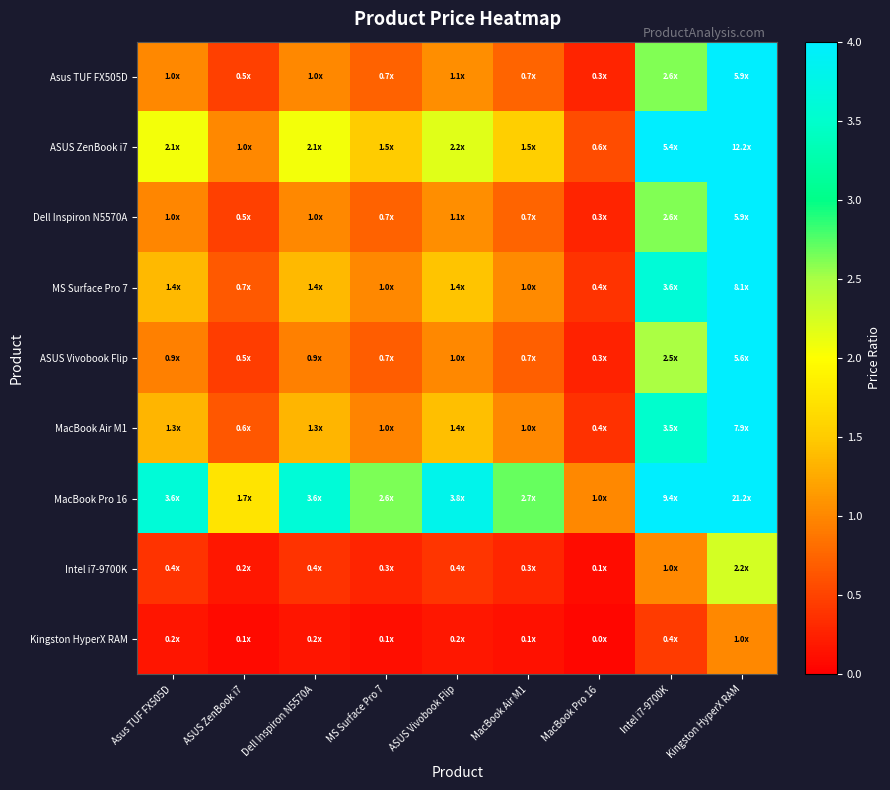

Reading left to right, transcribe all the data shown in this chart.

Asus TUF FX505D: Asus TUF FX505D=1.0	ASUS ZenBook i7=0.5	Dell Inspiron N5570A=1.0	MS Surface Pro 7=0.7	ASUS Vivobook Flip=1.1	MacBook Air M1=0.7	MacBook Pro 16=0.3	Intel i7-9700K=2.6	Kingston HyperX RAM=5.9
ASUS ZenBook i7: Asus TUF FX505D=2.1	ASUS ZenBook i7=1.0	Dell Inspiron N5570A=2.1	MS Surface Pro 7=1.5	ASUS Vivobook Flip=2.2	MacBook Air M1=1.5	MacBook Pro 16=0.6	Intel i7-9700K=5.4	Kingston HyperX RAM=12.2
Dell Inspiron N5570A: Asus TUF FX505D=1.0	ASUS ZenBook i7=0.5	Dell Inspiron N5570A=1.0	MS Surface Pro 7=0.7	ASUS Vivobook Flip=1.1	MacBook Air M1=0.7	MacBook Pro 16=0.3	Intel i7-9700K=2.6	Kingston HyperX RAM=5.9
MS Surface Pro 7: Asus TUF FX505D=1.4	ASUS ZenBook i7=0.7	Dell Inspiron N5570A=1.4	MS Surface Pro 7=1.0	ASUS Vivobook Flip=1.4	MacBook Air M1=1.0	MacBook Pro 16=0.4	Intel i7-9700K=3.6	Kingston HyperX RAM=8.1
ASUS Vivobook Flip: Asus TUF FX505D=0.9	ASUS ZenBook i7=0.5	Dell Inspiron N5570A=0.9	MS Surface Pro 7=0.7	ASUS Vivobook Flip=1.0	MacBook Air M1=0.7	MacBook Pro 16=0.3	Intel i7-9700K=2.5	Kingston HyperX RAM=5.6
MacBook Air M1: Asus TUF FX505D=1.3	ASUS ZenBook i7=0.6	Dell Inspiron N5570A=1.3	MS Surface Pro 7=1.0	ASUS Vivobook Flip=1.4	MacBook Air M1=1.0	MacBook Pro 16=0.4	Intel i7-9700K=3.5	Kingston HyperX RAM=7.9
MacBook Pro 16: Asus TUF FX505D=3.6	ASUS ZenBook i7=1.7	Dell Inspiron N5570A=3.6	MS Surface Pro 7=2.6	ASUS Vivobook Flip=3.8	MacBook Air M1=2.7	MacBook Pro 16=1.0	Intel i7-9700K=9.4	Kingston HyperX RAM=21.2
Intel i7-9700K: Asus TUF FX505D=0.4	ASUS ZenBook i7=0.2	Dell Inspiron N5570A=0.4	MS Surface Pro 7=0.3	ASUS Vivobook Flip=0.4	MacBook Air M1=0.3	MacBook Pro 16=0.1	Intel i7-9700K=1.0	Kingston HyperX RAM=2.2
Kingston HyperX RAM: Asus TUF FX505D=0.2	ASUS ZenBook i7=0.1	Dell Inspiron N5570A=0.2	MS Surface Pro 7=0.1	ASUS Vivobook Flip=0.2	MacBook Air M1=0.1	MacBook Pro 16=0.0	Intel i7-9700K=0.4	Kingston HyperX RAM=1.0